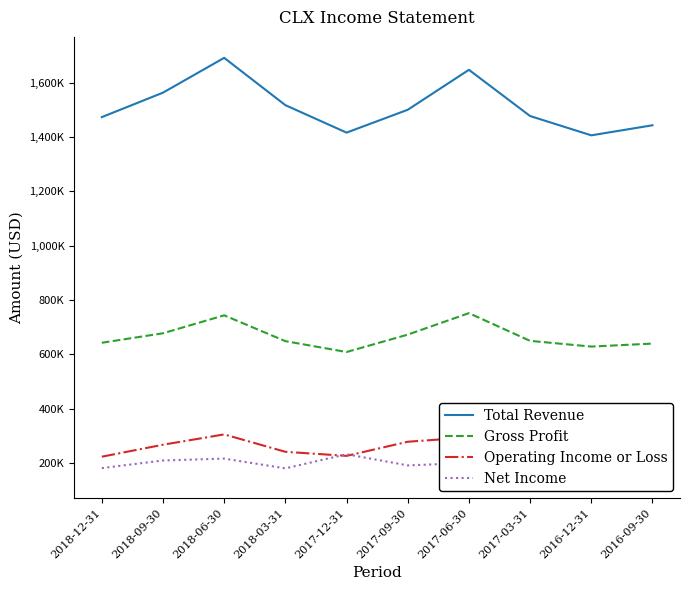

True or false: Gross Profit has more than 1 interior local peaks.

True